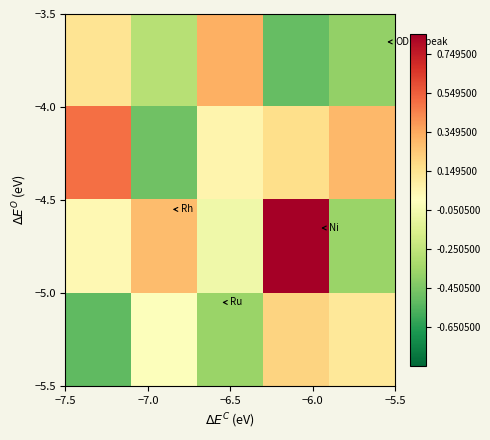

How many distinct data groups are displayed?

4